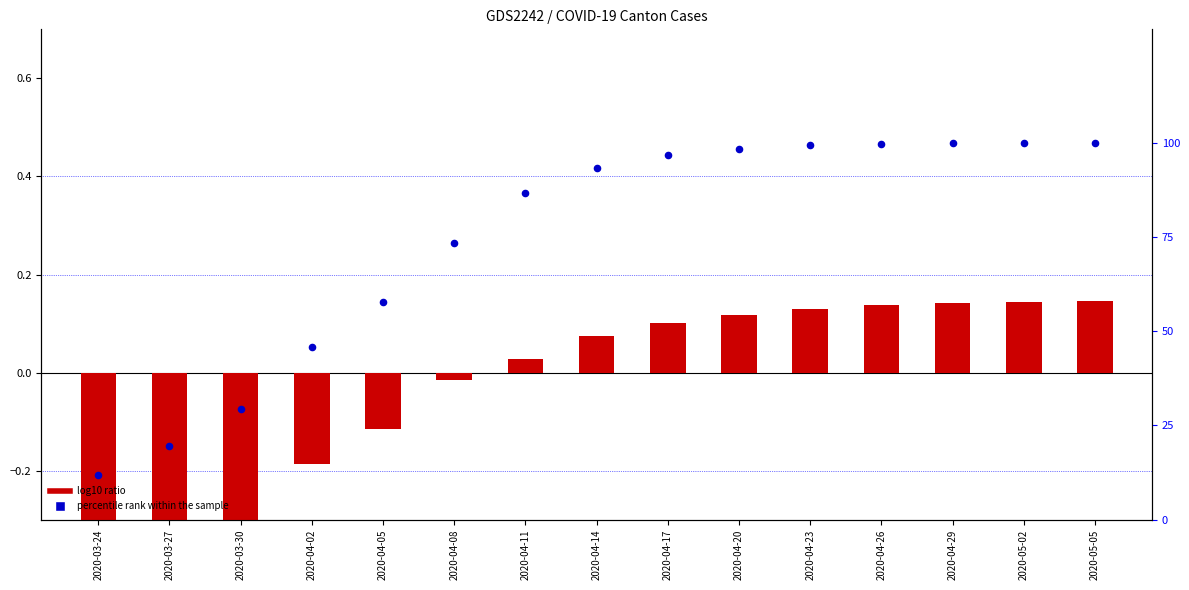

Which series has the largest total across all categories?

percentile rank within the sample